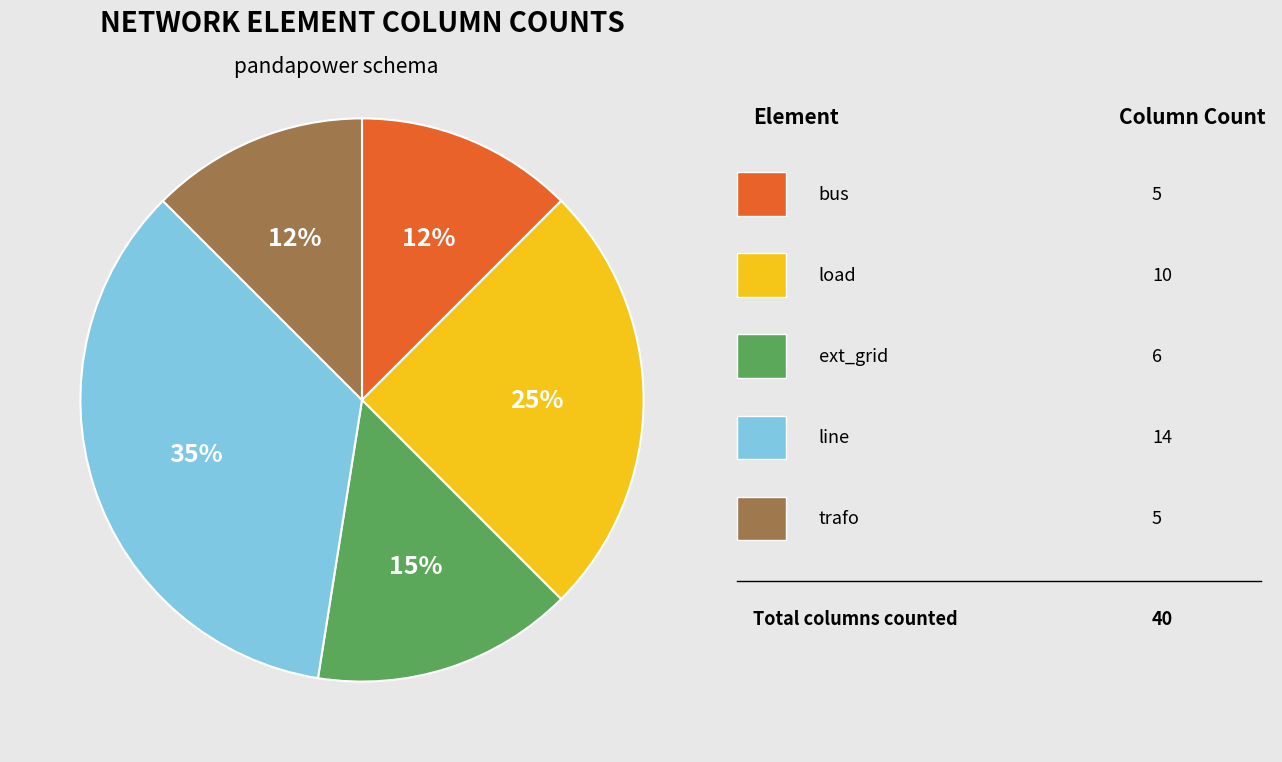

To the nearest percent, what is the average slice percentage?

20%